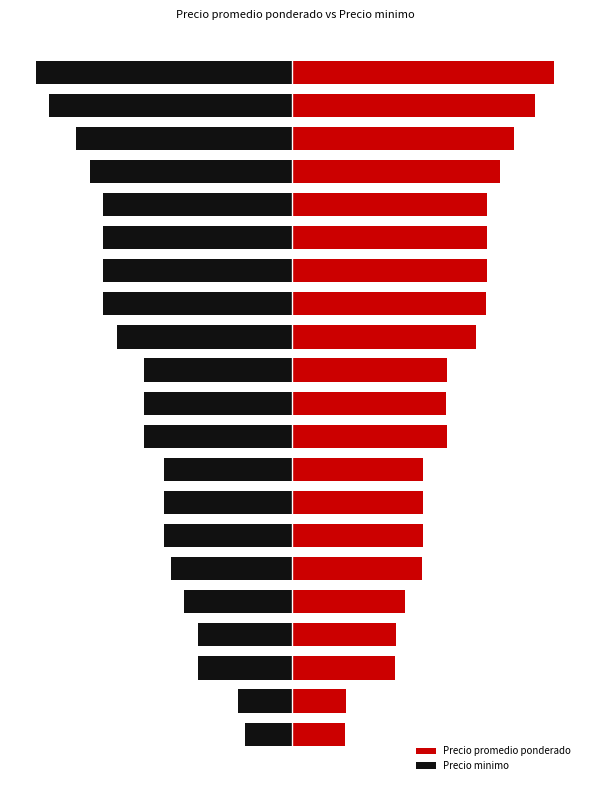

Does the chart contain any negative values?

Yes